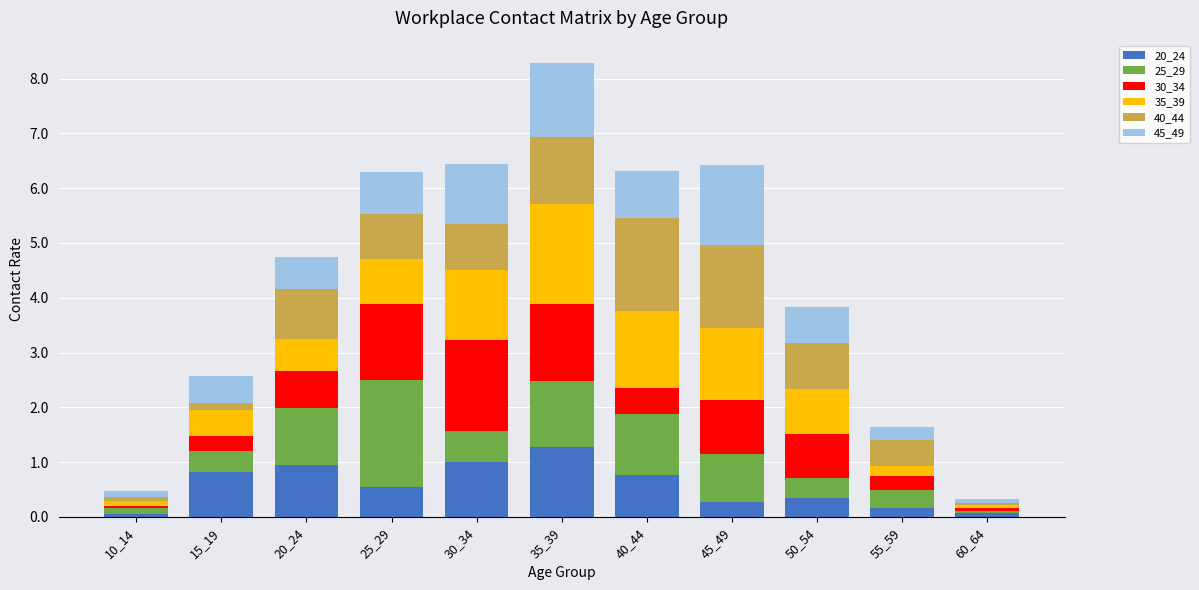

What are all the series names shown in the legend?

20_24, 25_29, 30_34, 35_39, 40_44, 45_49